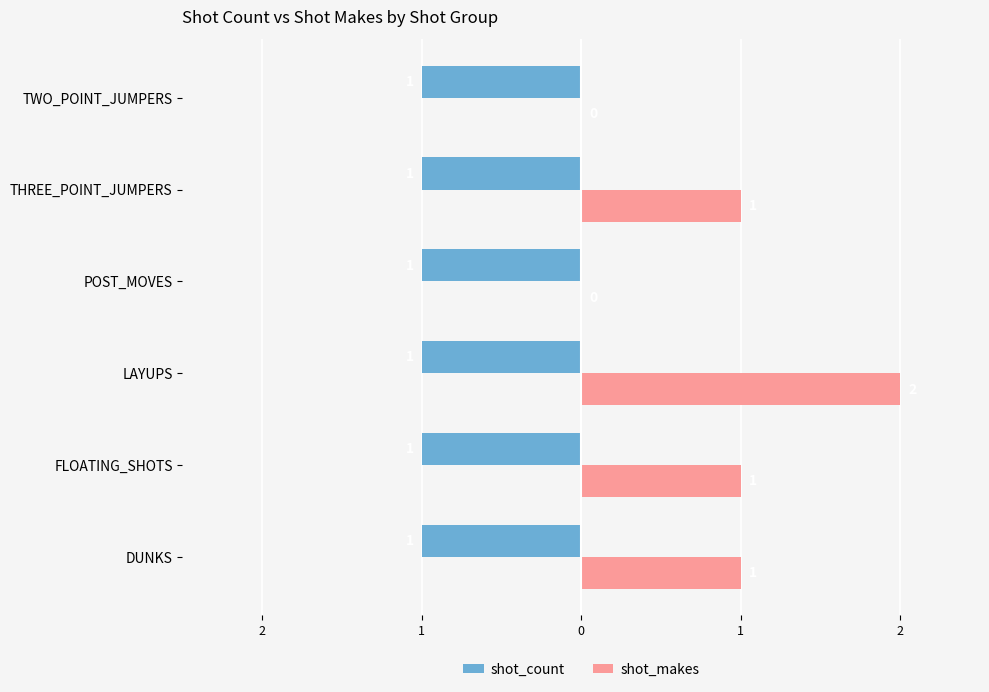

List the series in order of their peak value, lowest first.

shot_count, shot_makes